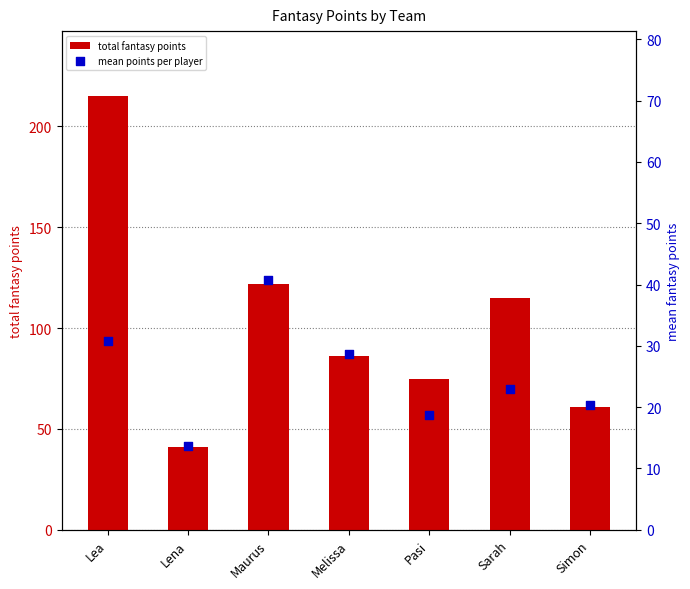

At which category is the sum across all series the highest?

Lea